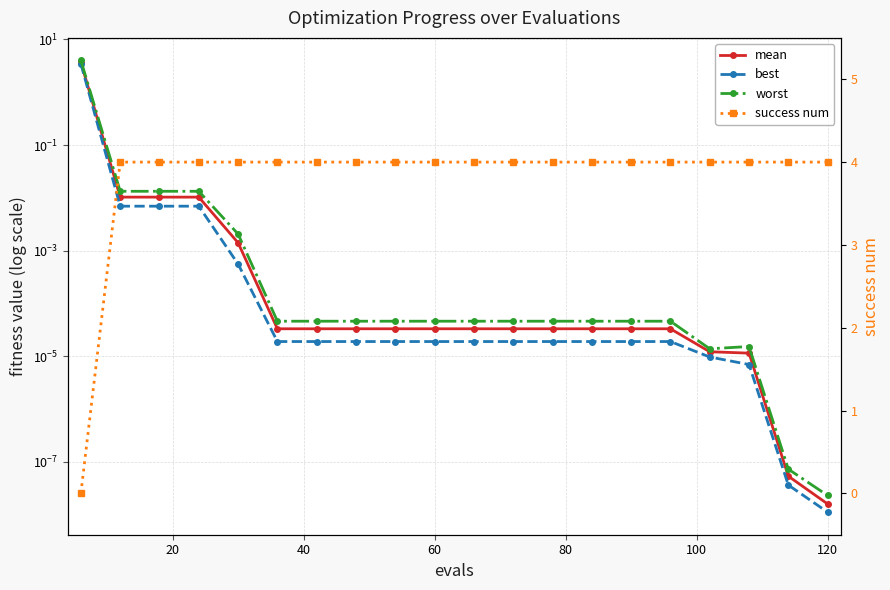

Reading right to left, what are all the values shown in this chart?

mean: 0.0	0.0	0.0	0.0	0.0	0.0	0.0	0.0	0.0	0.0	0.0	0.0	0.0	0.0	0.0	0.0	0.0	0.0	0.0	3.7
best: 0.0	0.0	0.0	0.0	0.0	0.0	0.0	0.0	0.0	0.0	0.0	0.0	0.0	0.0	0.0	0.0	0.0	0.0	0.0	3.5
worst: 0.0	0.0	0.0	0.0	0.0	0.0	0.0	0.0	0.0	0.0	0.0	0.0	0.0	0.0	0.0	0.0	0.0	0.0	0.0	4.0
success num: 4.0	4.0	4.0	4.0	4.0	4.0	4.0	4.0	4.0	4.0	4.0	4.0	4.0	4.0	4.0	4.0	4.0	4.0	4.0	0.0